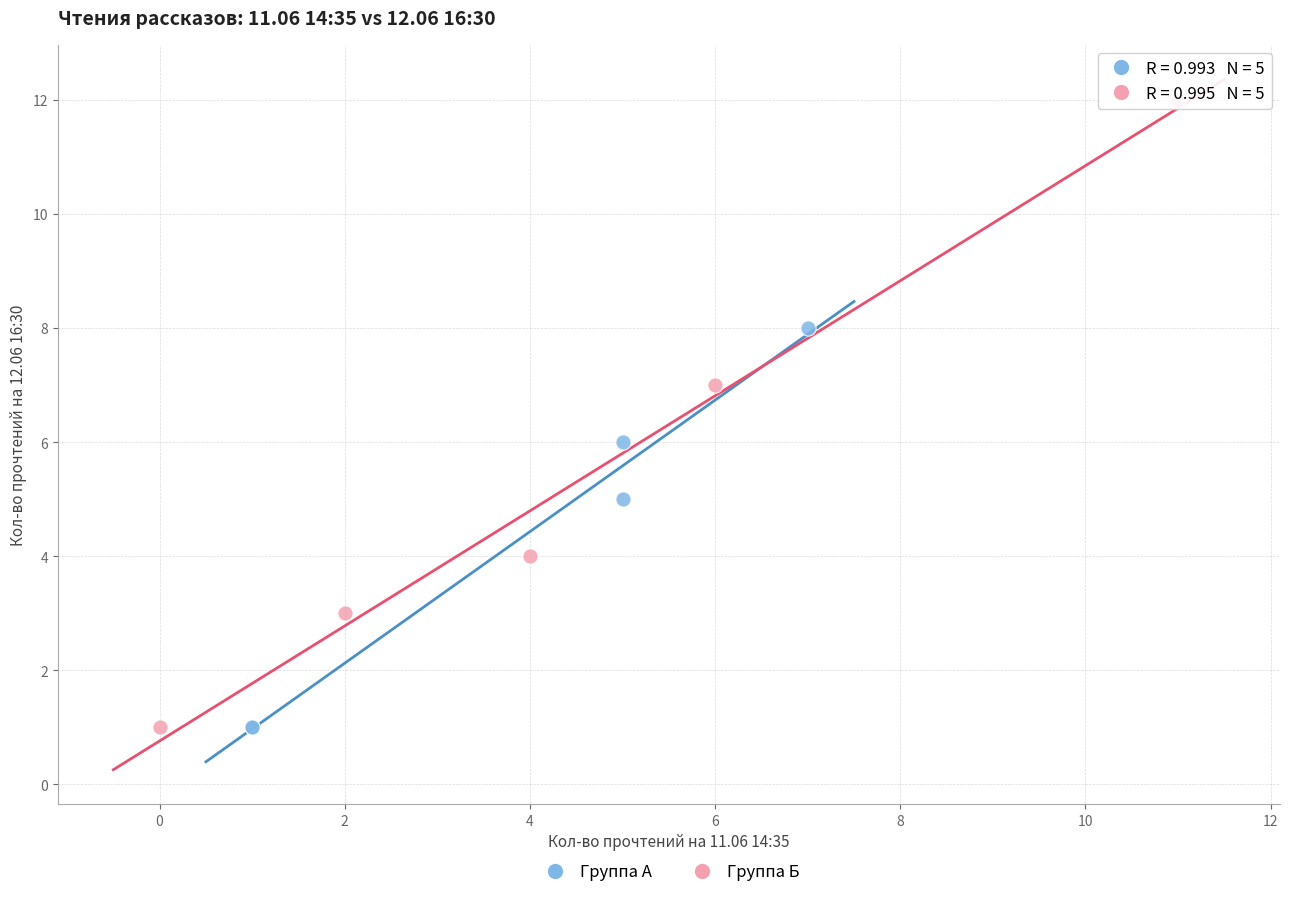

Which series has the largest Y range (max minus min)?

Группа Б